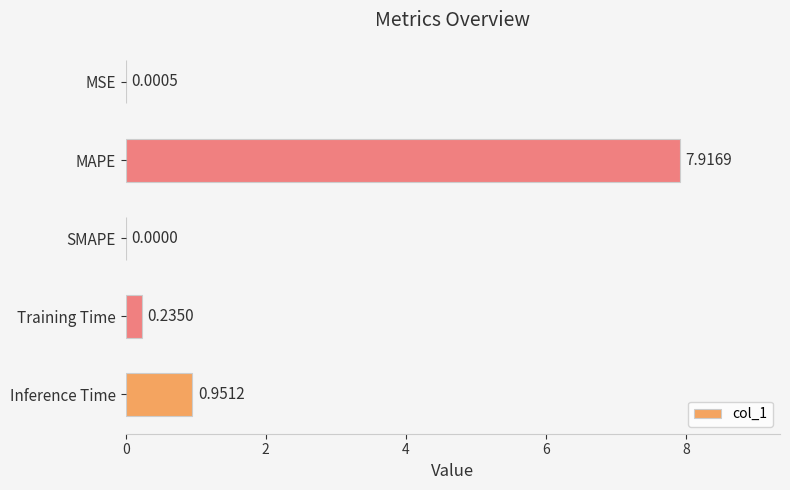

At which label is the value closest to 3?

Inference Time